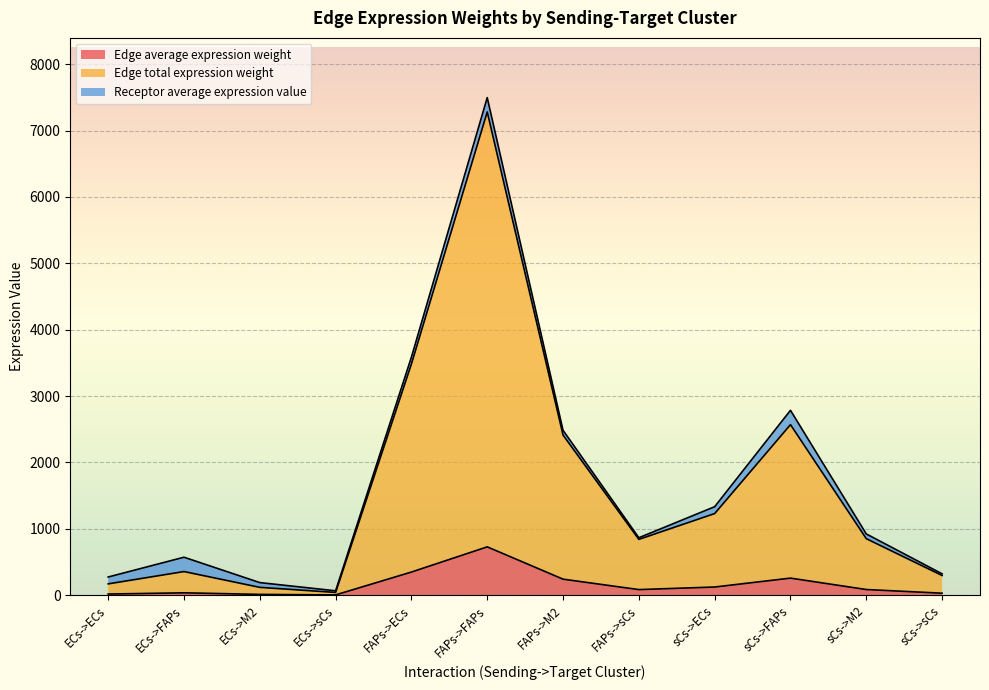

What is the total value across all series at FAPs->M2?

2483.6